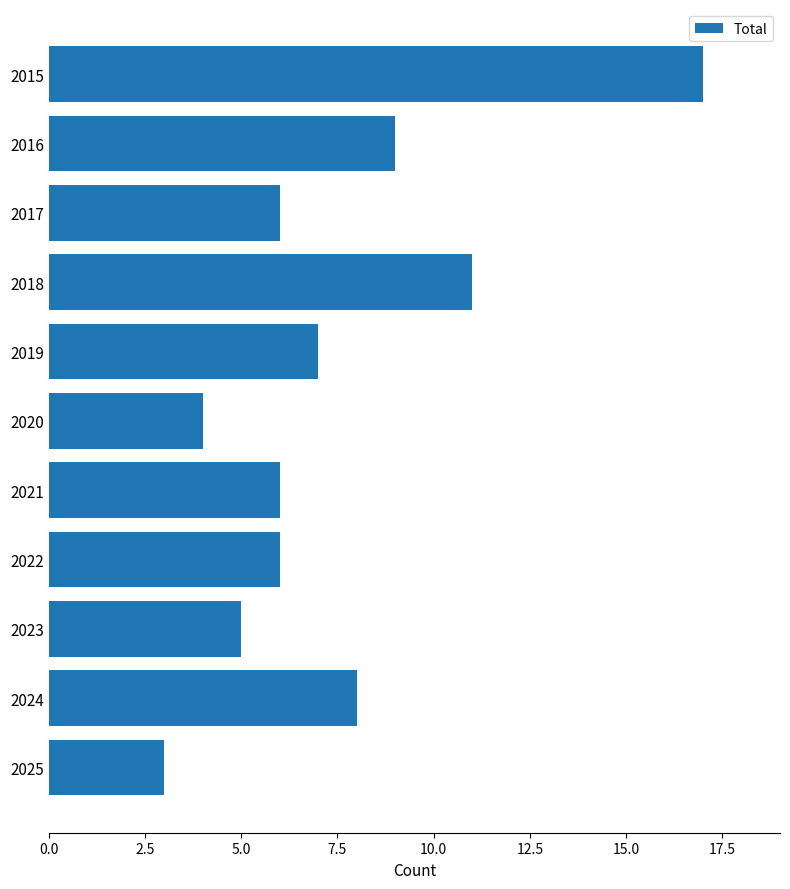

Is it true that the value at 2018 is 6?

False